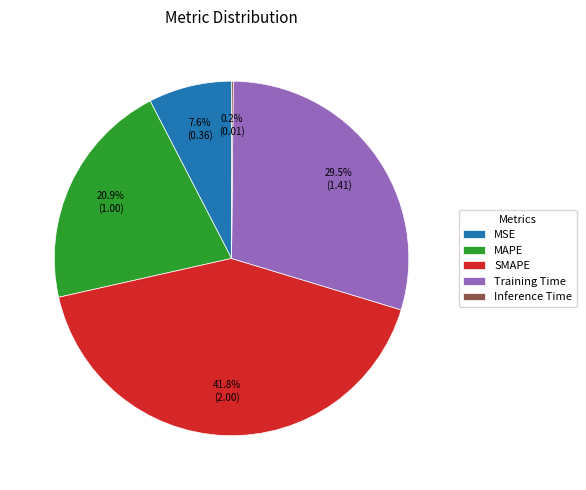

What is the ratio of the value at MSE to the value at MAPE?

0.4